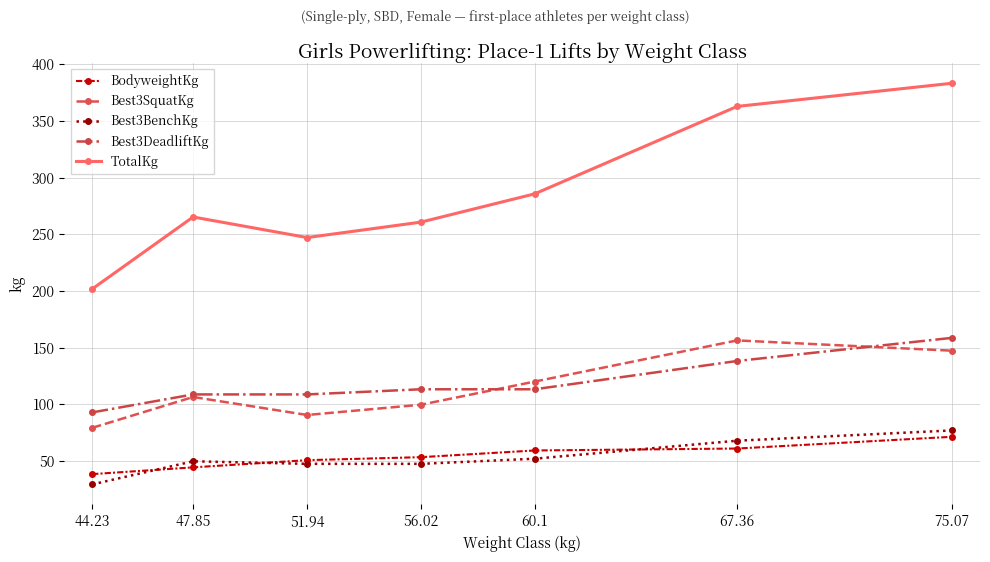

At which label does Best3SquatKg first exceed 106?

47.85